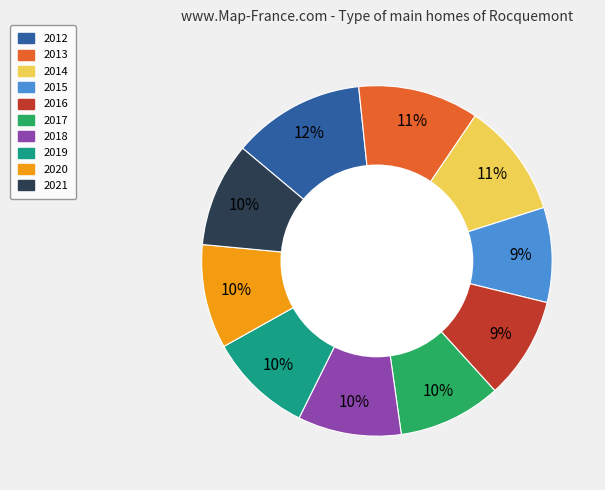

To the nearest percent, what is the average slice percentage?

10%